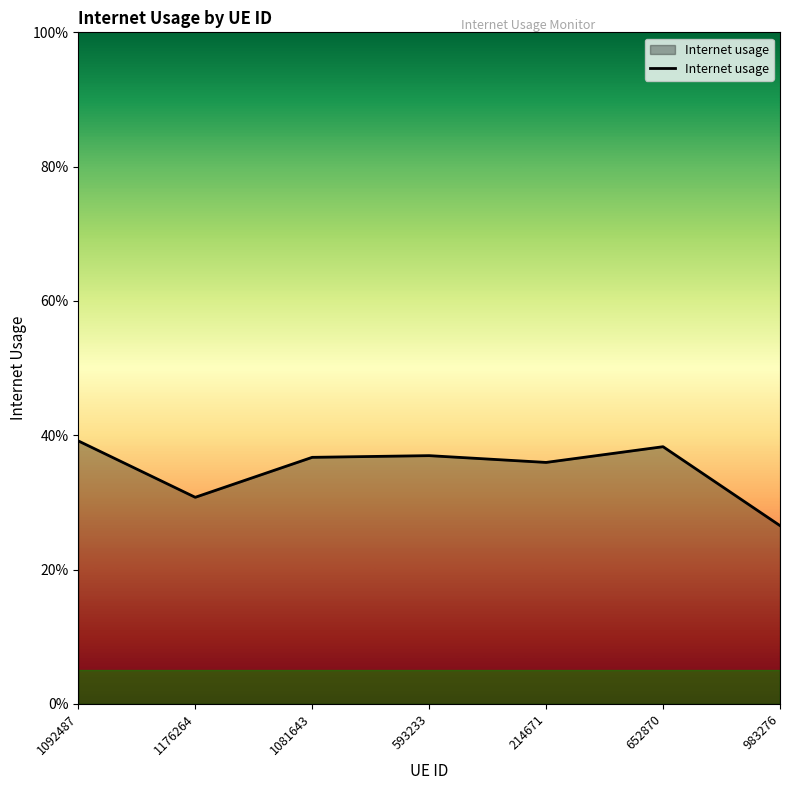

Which label corresponds to the largest value in the chart?

1092487